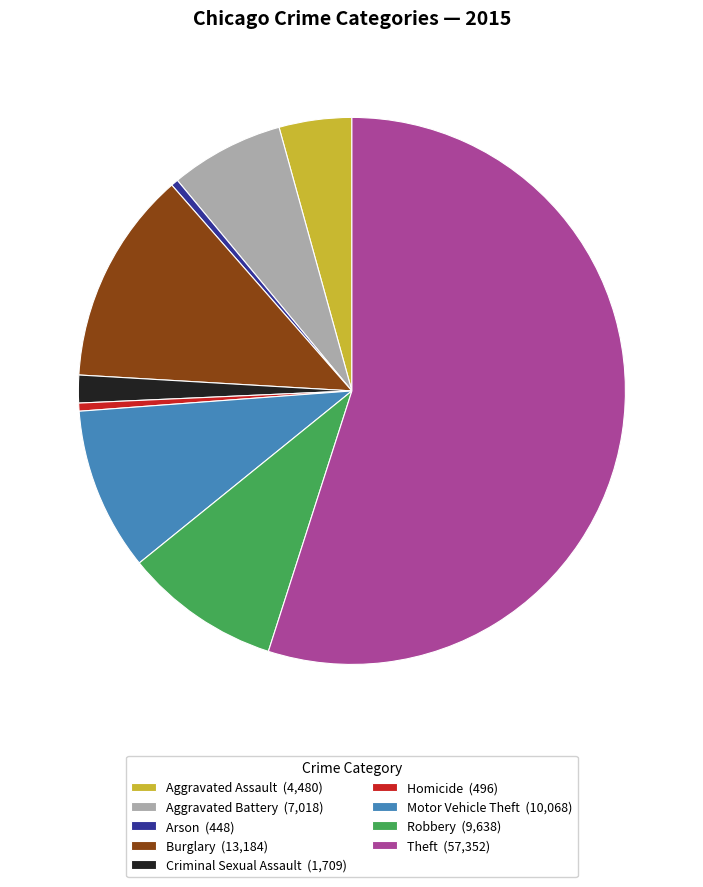

The Aggravated Battery slice represents 7% of the pie. True or false?

True